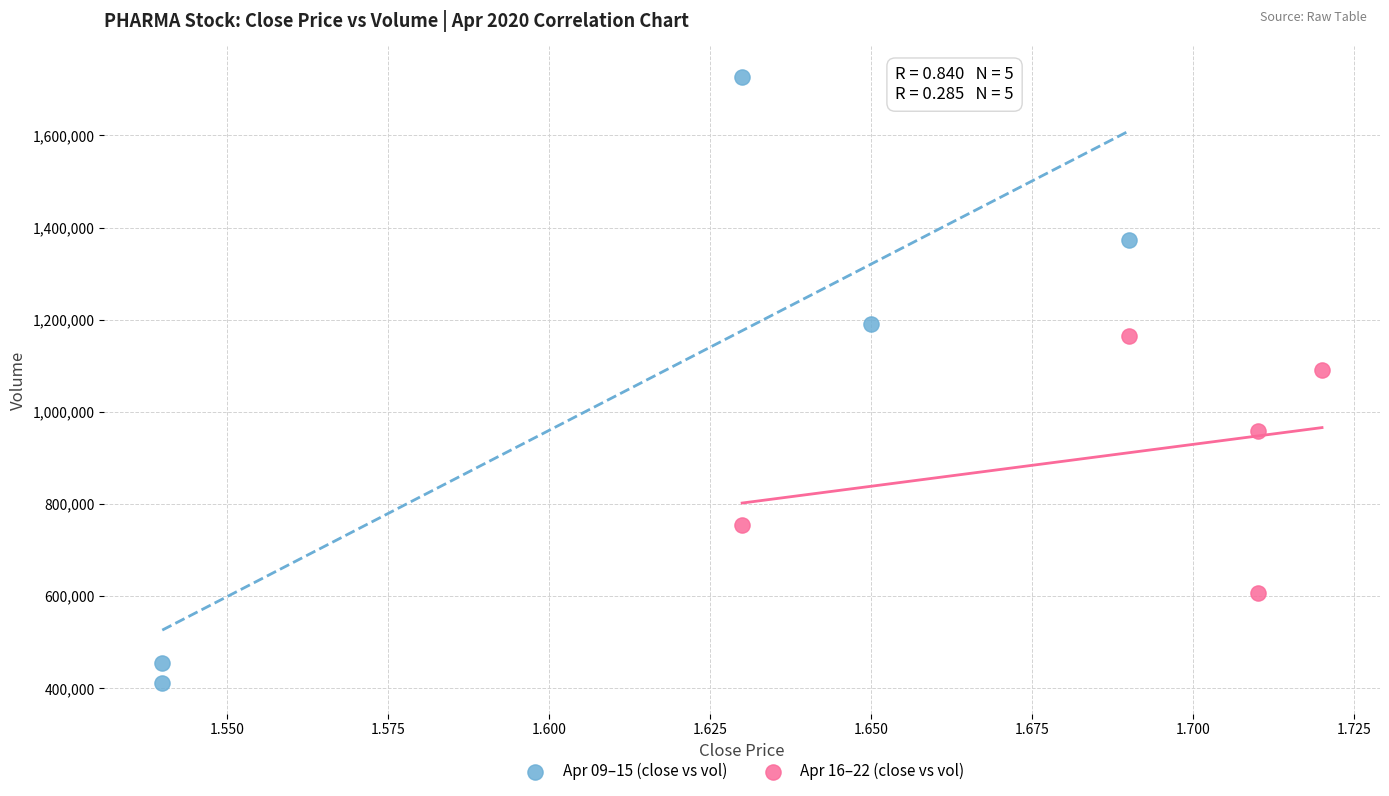

Which series reaches the maximum Y coordinate?

Apr 09–15 (close vs vol)